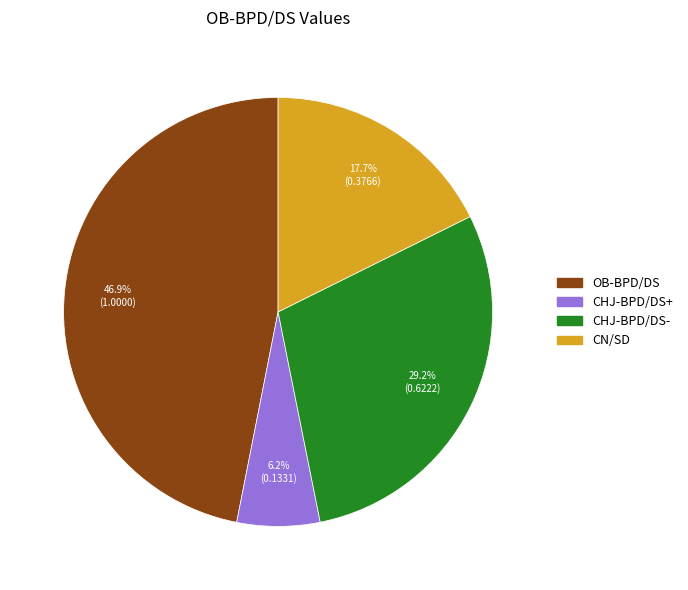

Count the number of slices in the pie.

4